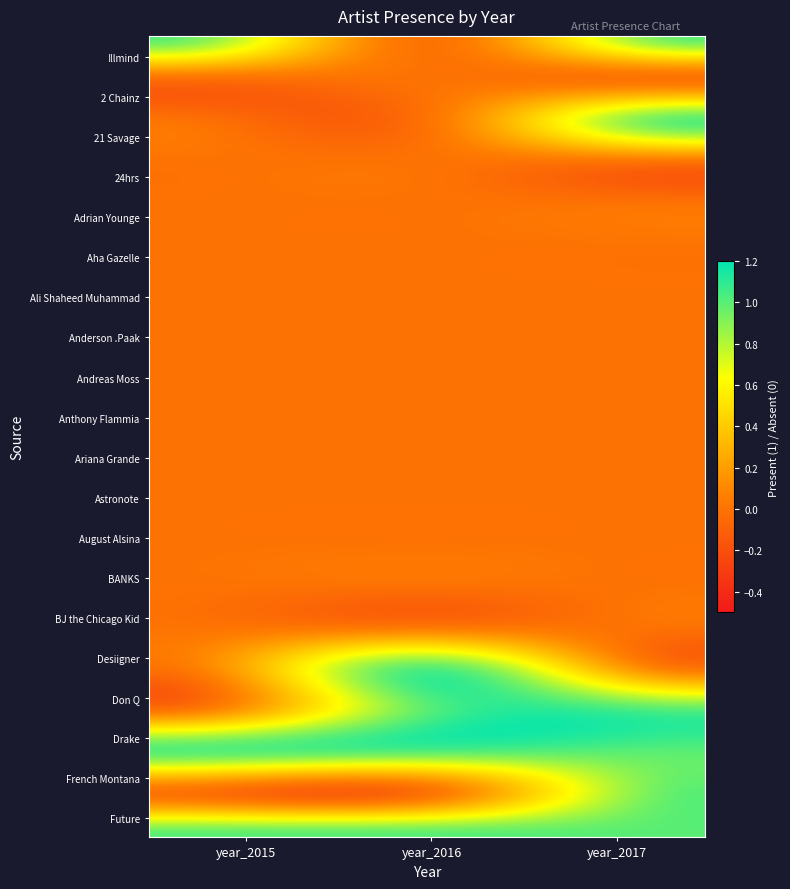

Which series has the largest total across all categories?

Drake